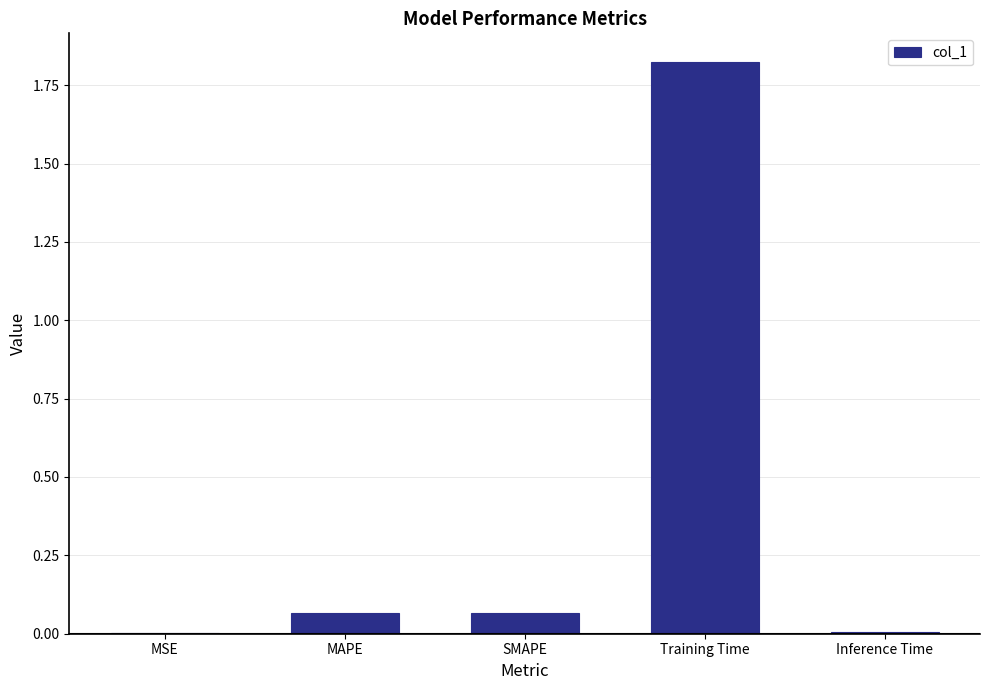

Which category has the highest value across all series?

Training Time